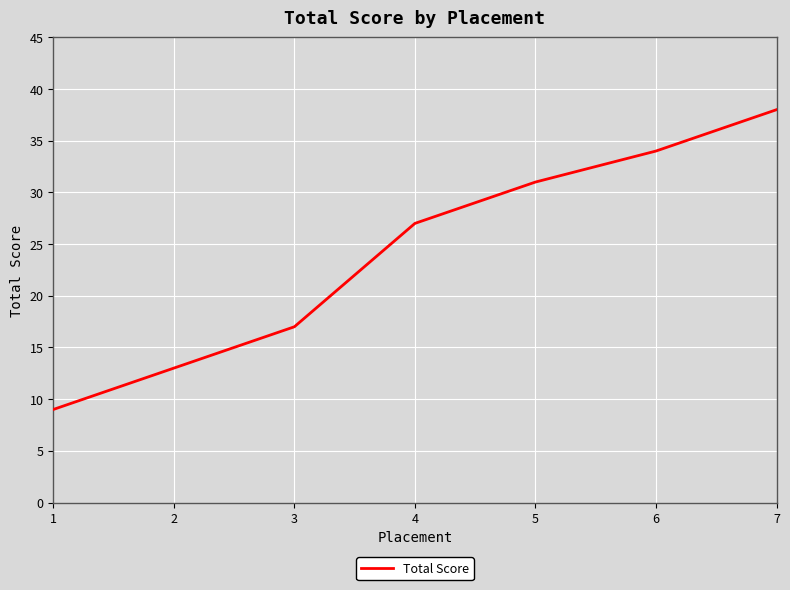

What is the difference between the second highest and minimum values?

25